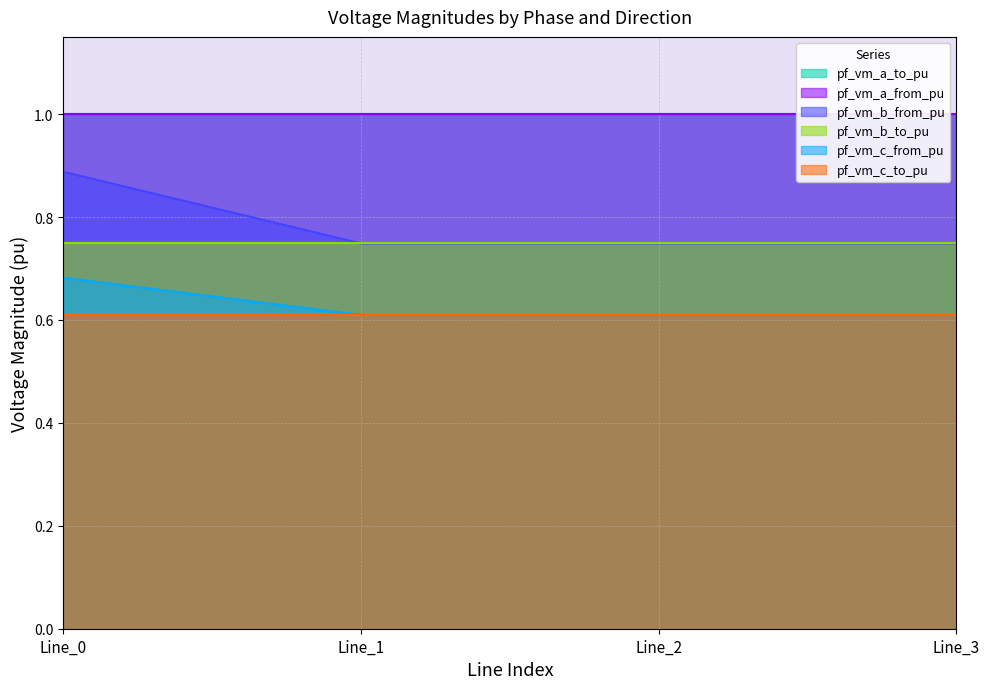

True or false: pf_vm_b_from_pu and pf_vm_c_from_pu cross at least once.

False